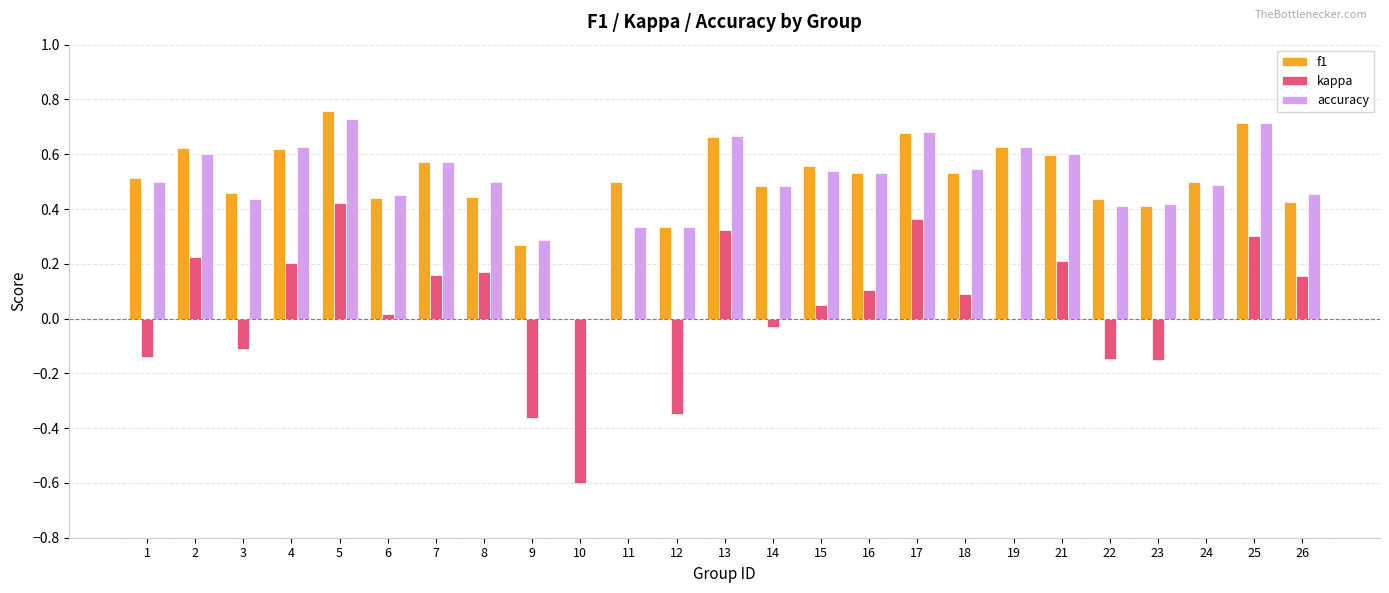

Between 5 and 16, which series saw the biggest shift?

kappa